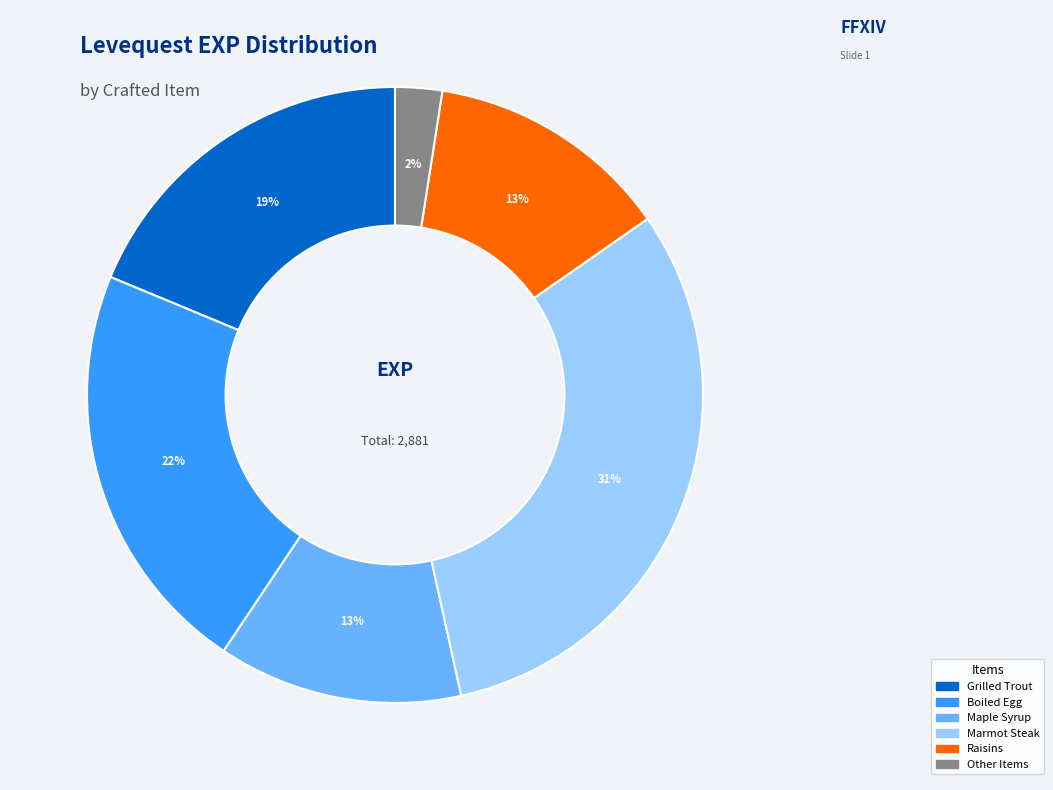

Does any single category account for the majority?

No